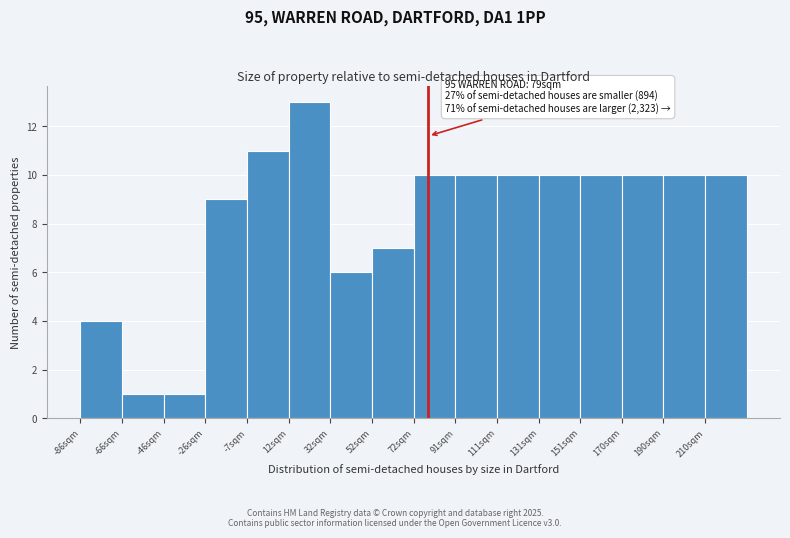

Which range on the x-axis has the tallest bar?

12 to 32